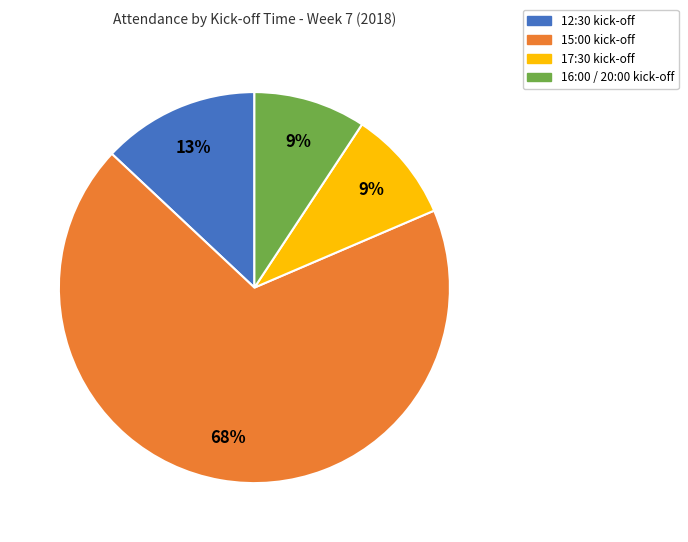

To the nearest percent, what is the average slice percentage?

25%